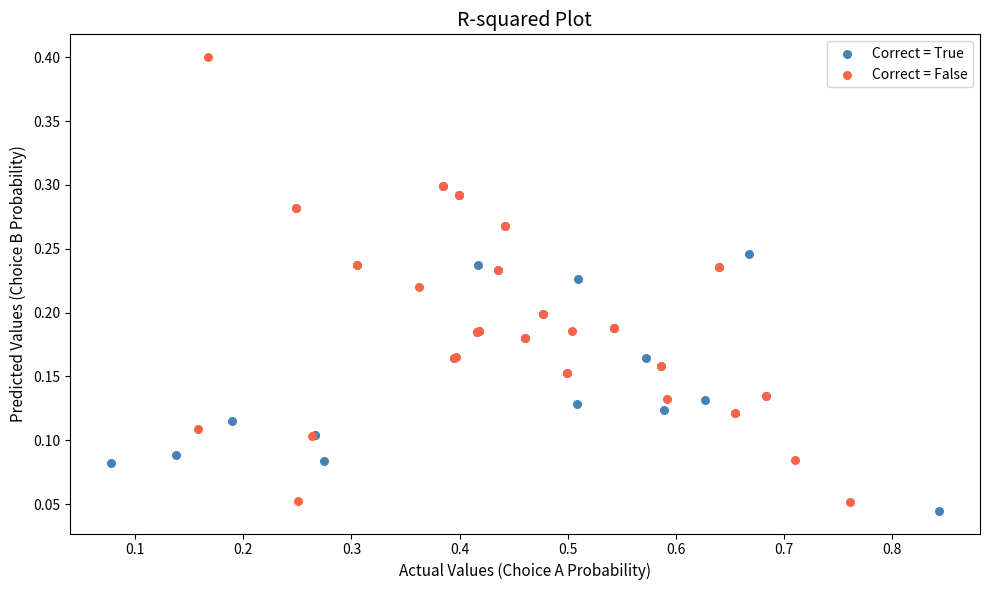

Which series contains the highest Y value?

Correct = False